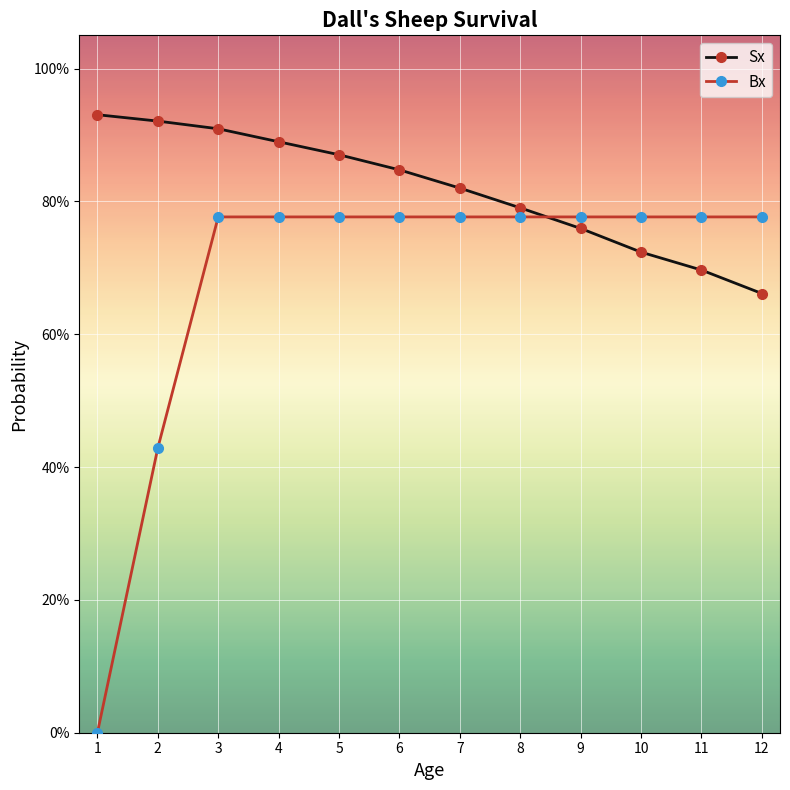

True or false: Sx has a value of 0.9 at 4.

True